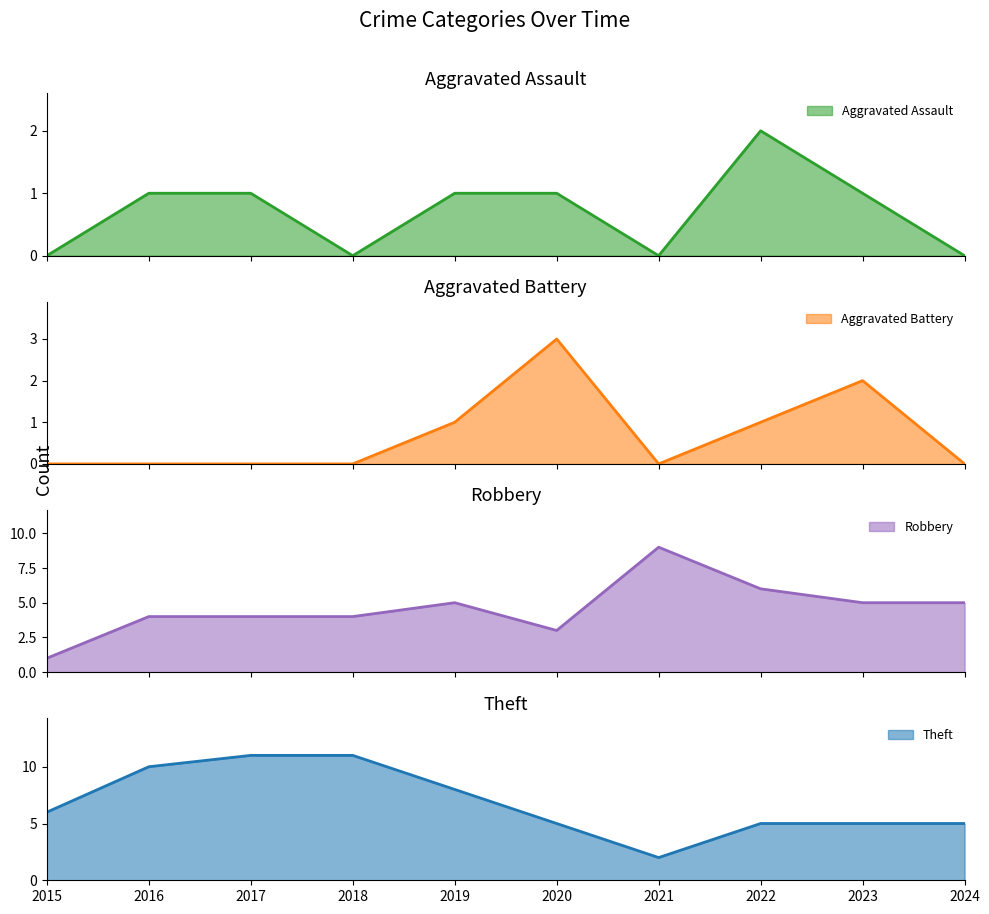

List the labels in order of Robbery value, largest first.

2021, 2022, 2019, 2023, 2024, 2016, 2017, 2018, 2020, 2015